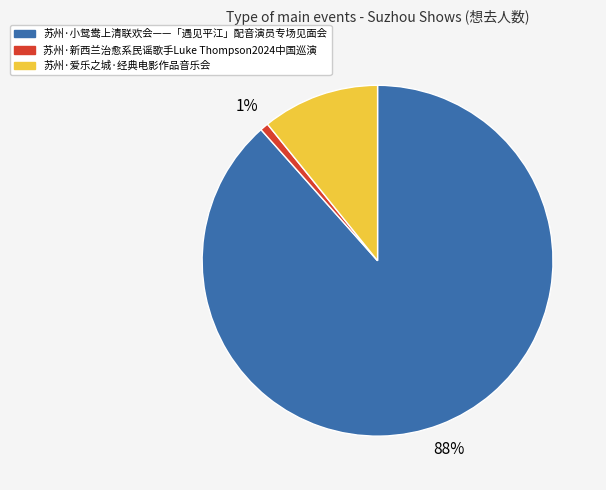

Which has a higher value, 苏州·新西兰治愈系民谣歌手Luke Thompson2024中国巡演 or 苏州·小鸳鸯上清联欢会——「遇见平江」配音演员专场见面会?

苏州·小鸳鸯上清联欢会——「遇见平江」配音演员专场见面会